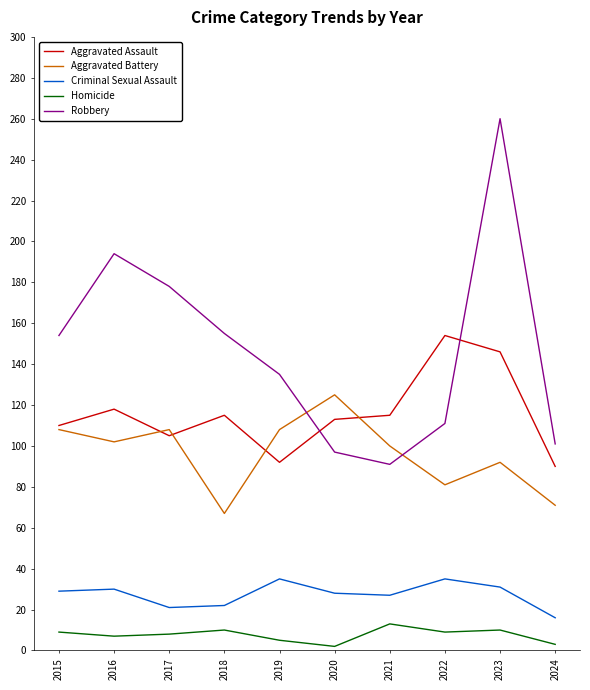

List the series in order of their peak value, lowest first.

Homicide, Criminal Sexual Assault, Aggravated Battery, Aggravated Assault, Robbery